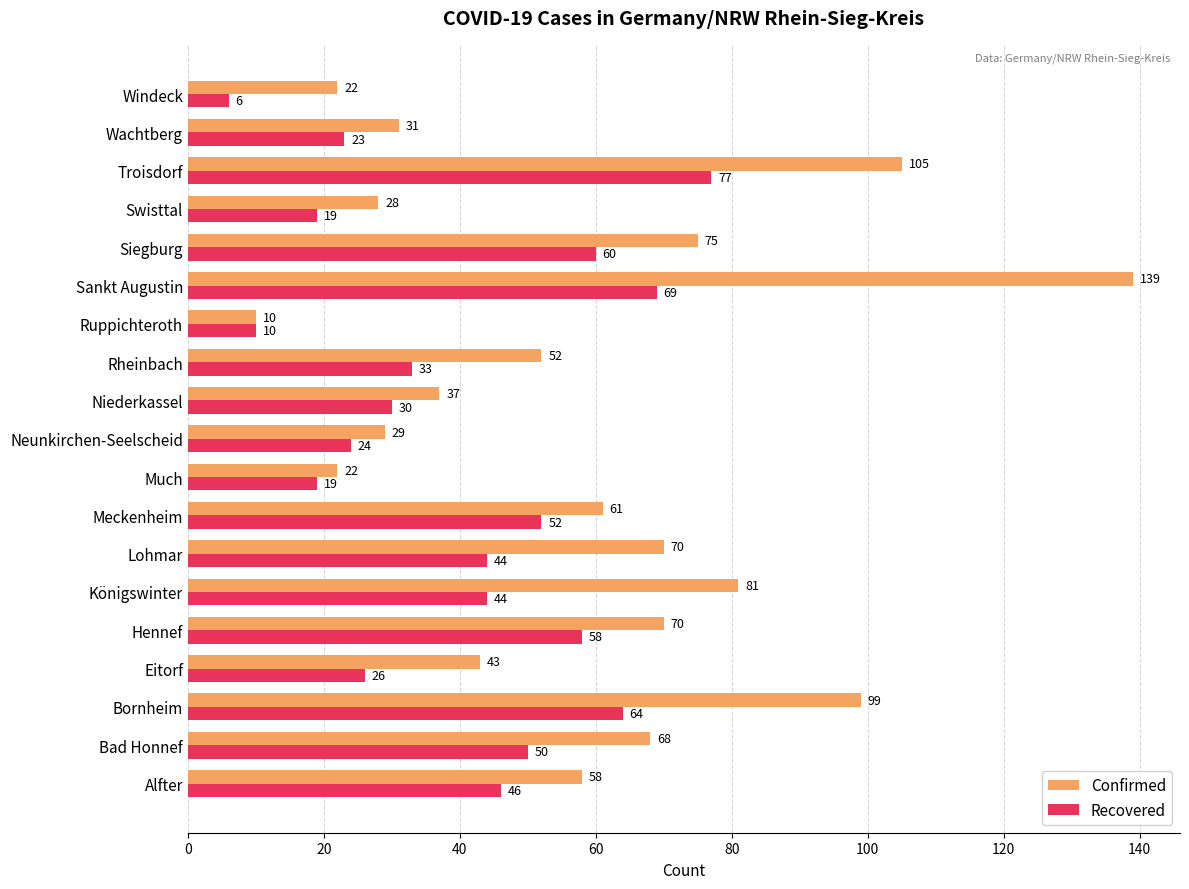

The Confirmed series shows 81 at Königswinter. True or false?

True